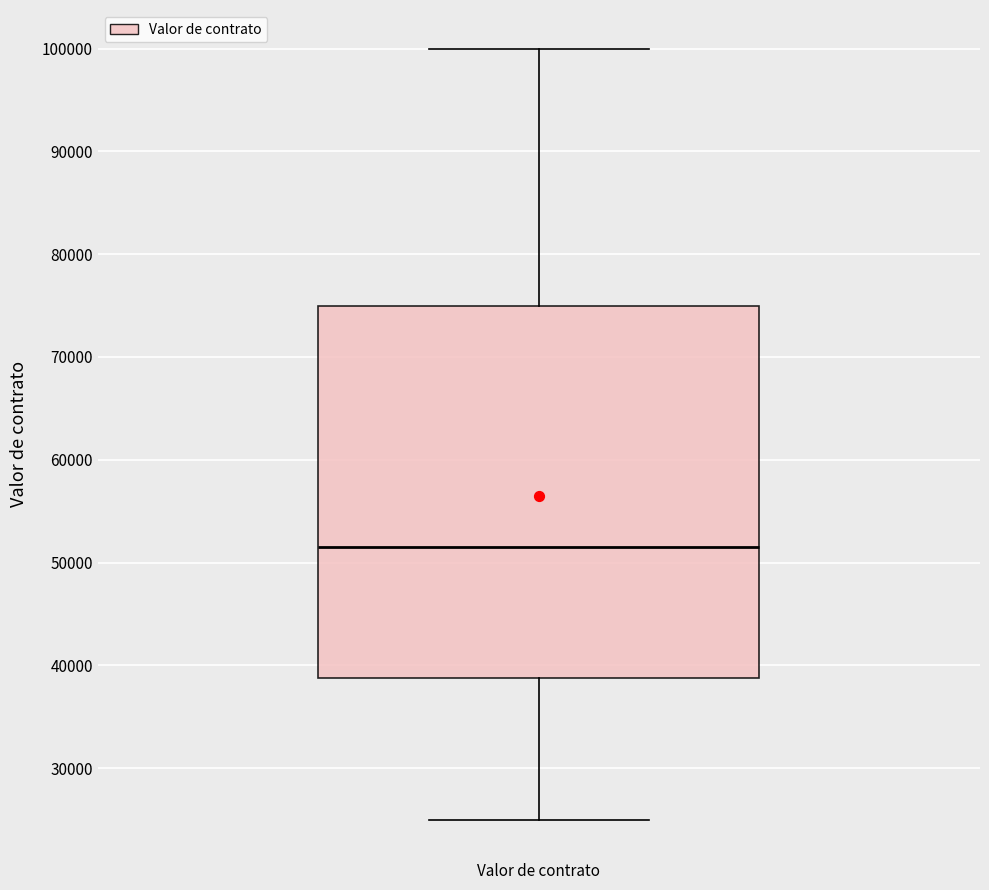

Where is the lower edge of the box for Valor de contrato on the y-axis? The values are not printed on the chart, so give them approximately, as read against the axis.

39000